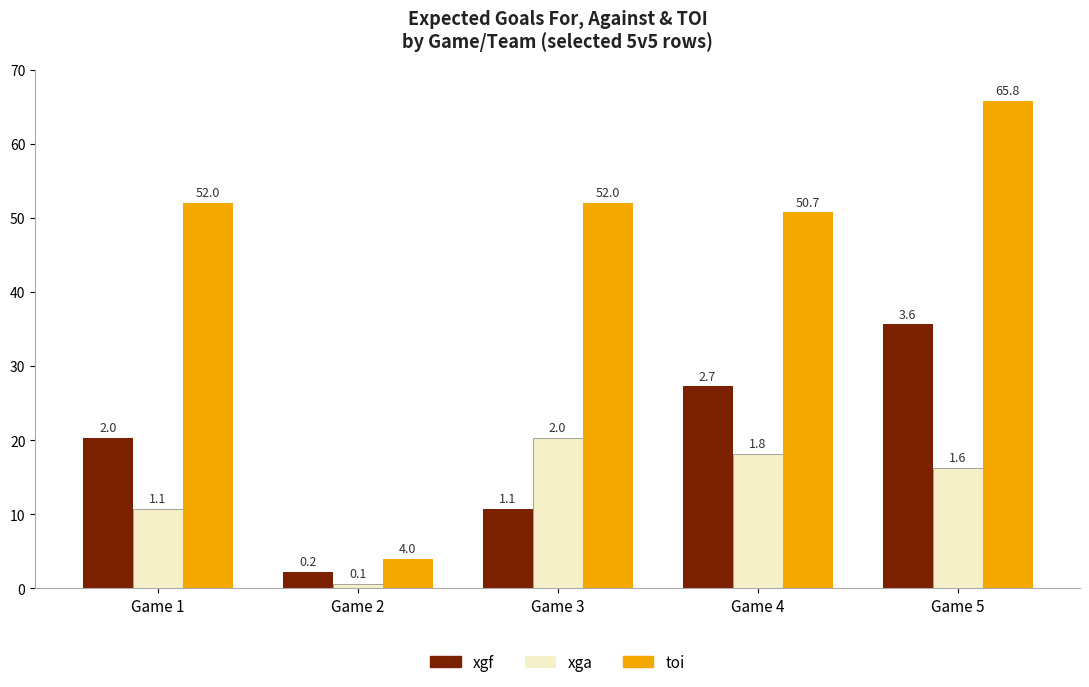

True or false: xgf has a value of 0.7 at Game 4.

False